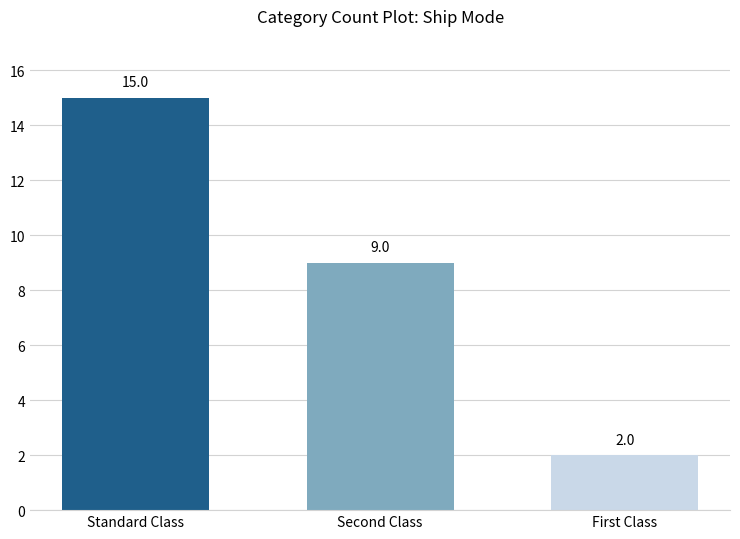

What is the sum of all values?

26